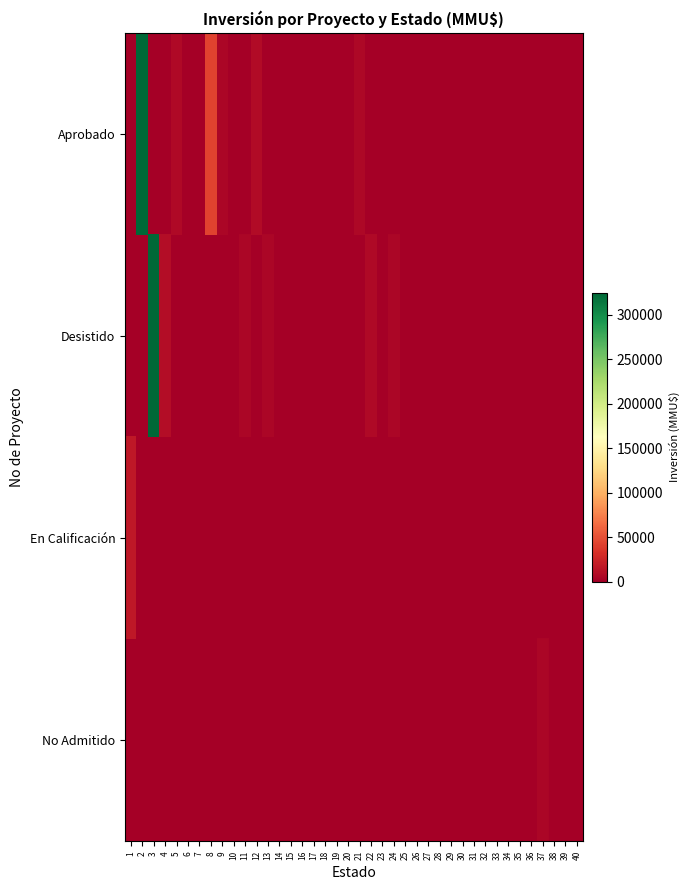

What is the total value across all series at 6?

665